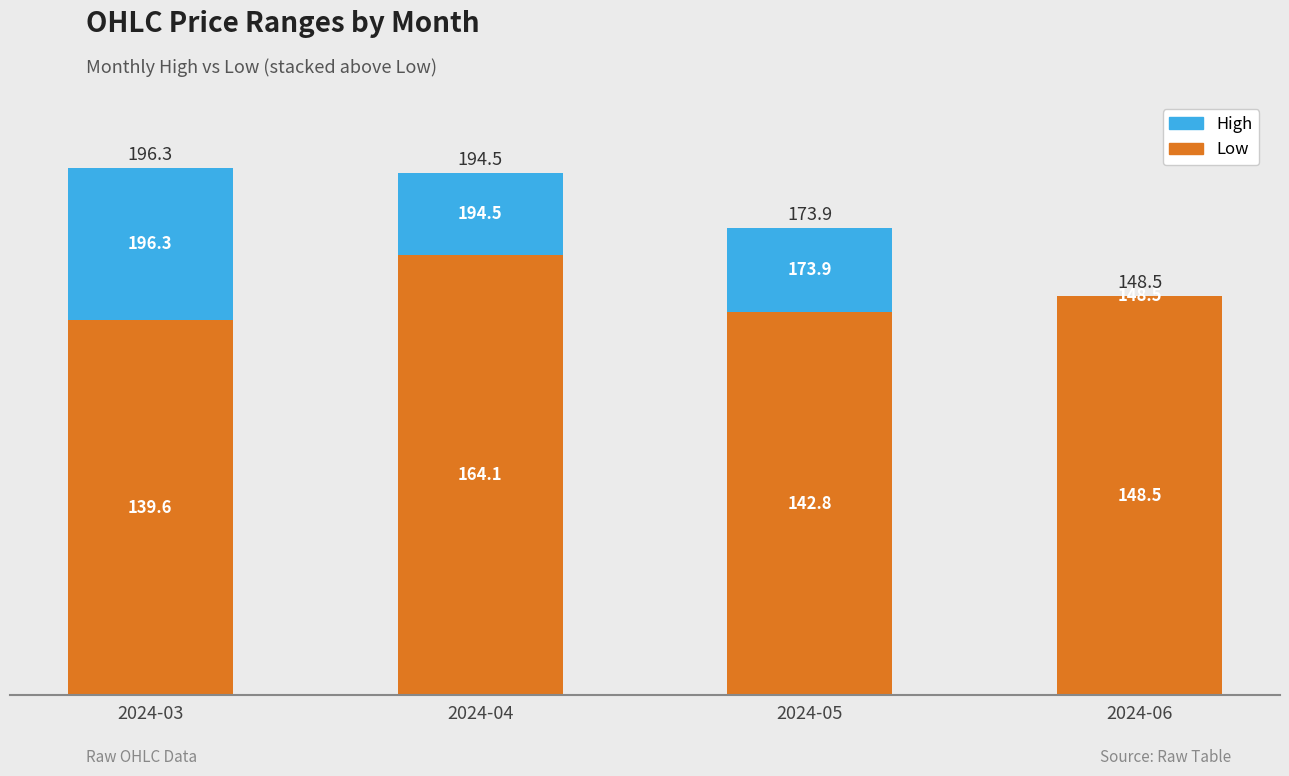

What is the sum of the Low values at 2024-05 and 2024-04?

306.9